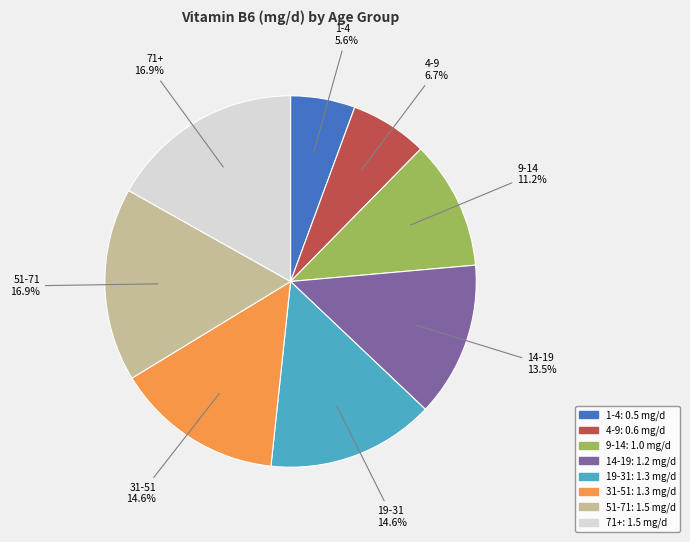

Count the number of slices in the pie.

8